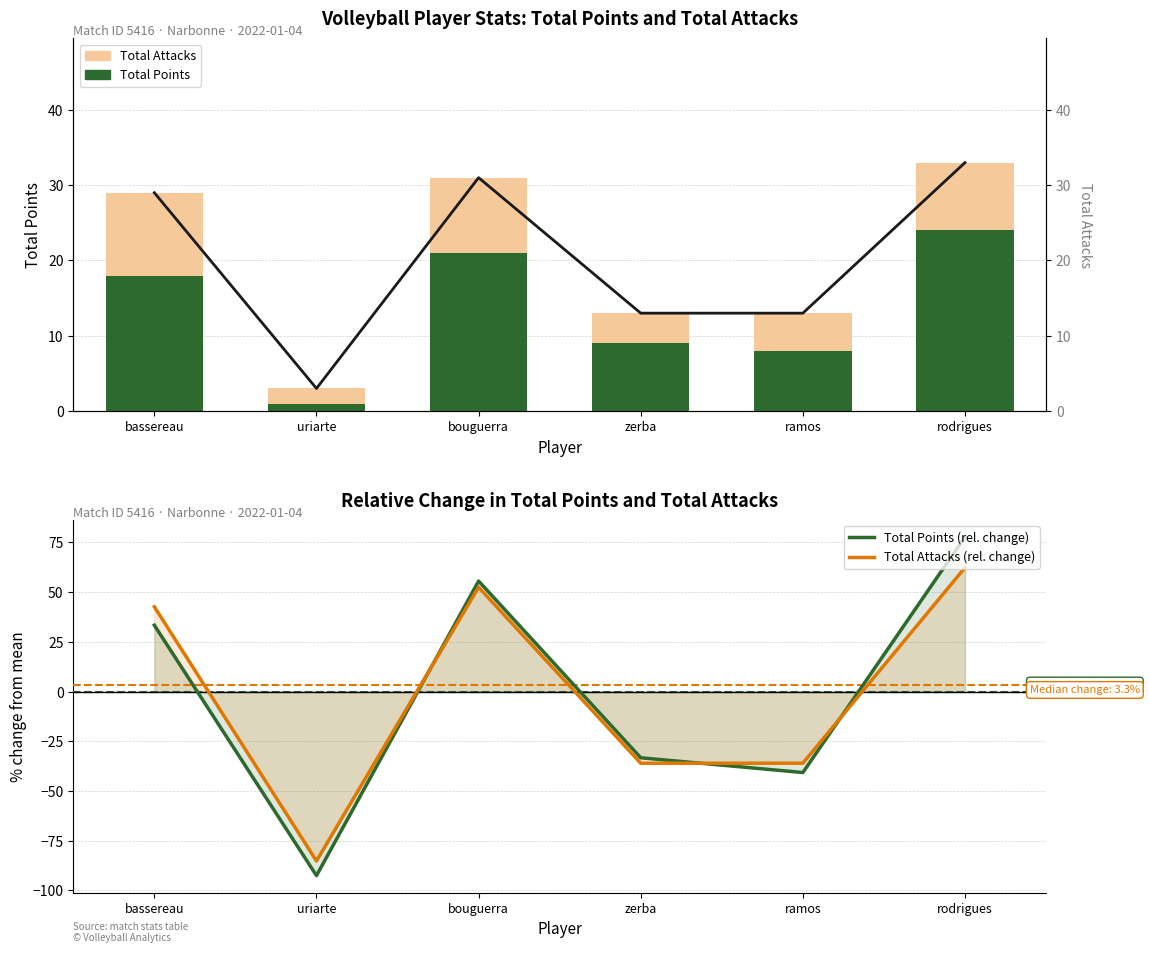

What is the difference between the maximum and minimum values in the Total Attacks (rel. change) series?

147.5